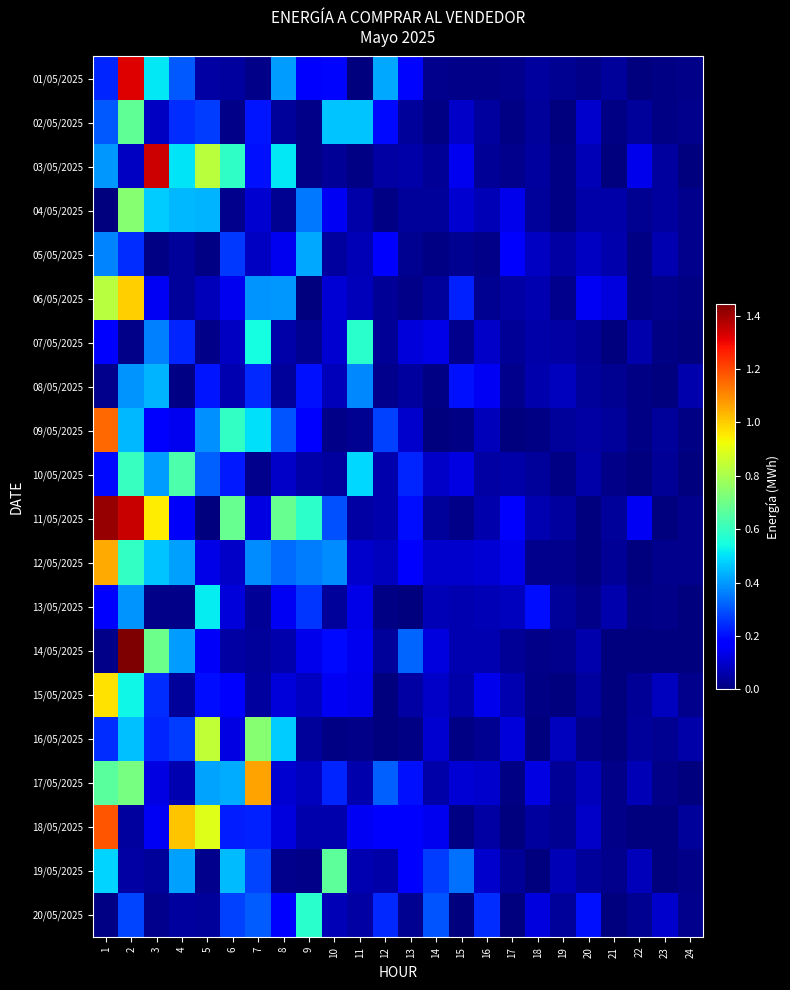

Reading right to left, list all the values displayed in this chart.

01/05/2025: 24=0.0	23=0.0	22=0.0	21=0.0	20=0.0	19=0.0	18=0.0	17=0.0	16=0.0	15=0.0	14=0.0	13=0.2	12=0.4	11=0.0	10=0.2	9=0.2	8=0.4	7=0.0	6=0.0	5=0.1	4=0.3	3=0.5	2=1.3	1=0.2
02/05/2025: 24=0.0	23=0.0	22=0.0	21=0.0	20=0.1	19=0.0	18=0.0	17=0.0	16=0.0	15=0.1	14=0.0	13=0.0	12=0.2	11=0.5	10=0.5	9=0.0	8=0.0	7=0.2	6=0.0	5=0.3	4=0.2	3=0.1	2=0.7	1=0.3
03/05/2025: 24=0.0	23=0.0	22=0.1	21=0.0	20=0.1	19=0.0	18=0.0	17=0.0	16=0.0	15=0.1	14=0.0	13=0.1	12=0.0	11=0.0	10=0.0	9=0.0	8=0.5	7=0.2	6=0.6	5=0.8	4=0.5	3=1.3	2=0.1	1=0.4
04/05/2025: 24=0.0	23=0.0	22=0.0	21=0.1	20=0.1	19=0.0	18=0.0	17=0.1	16=0.1	15=0.1	14=0.0	13=0.0	12=0.0	11=0.1	10=0.2	9=0.4	8=0.0	7=0.1	6=0.0	5=0.4	4=0.4	3=0.5	2=0.7	1=0.0
05/05/2025: 24=0.0	23=0.1	22=0.0	21=0.1	20=0.1	19=0.0	18=0.1	17=0.2	16=0.0	15=0.0	14=0.0	13=0.0	12=0.2	11=0.1	10=0.0	9=0.4	8=0.1	7=0.1	6=0.3	5=0.0	4=0.0	3=0.0	2=0.2	1=0.4
06/05/2025: 24=0.0	23=0.0	22=0.0	21=0.1	20=0.1	19=0.0	18=0.1	17=0.0	16=0.0	15=0.2	14=0.0	13=0.0	12=0.0	11=0.1	10=0.1	9=0.0	8=0.4	7=0.4	6=0.1	5=0.1	4=0.0	3=0.1	2=1.0	1=0.8
07/05/2025: 24=0.0	23=0.0	22=0.1	21=0.0	20=0.0	19=0.0	18=0.1	17=0.0	16=0.1	15=0.0	14=0.1	13=0.1	12=0.0	11=0.6	10=0.1	9=0.0	8=0.1	7=0.5	6=0.1	5=0.0	4=0.2	3=0.4	2=0.0	1=0.2
08/05/2025: 24=0.1	23=0.0	22=0.0	21=0.0	20=0.0	19=0.1	18=0.1	17=0.0	16=0.1	15=0.2	14=0.0	13=0.0	12=0.0	11=0.4	10=0.1	9=0.2	8=0.0	7=0.2	6=0.1	5=0.2	4=0.0	3=0.4	2=0.4	1=0.0
09/05/2025: 24=0.0	23=0.0	22=0.0	21=0.0	20=0.0	19=0.0	18=0.0	17=0.0	16=0.1	15=0.0	14=0.0	13=0.1	12=0.3	11=0.0	10=0.0	9=0.2	8=0.3	7=0.5	6=0.6	5=0.4	4=0.1	3=0.2	2=0.4	1=1.2
10/05/2025: 24=0.0	23=0.0	22=0.0	21=0.0	20=0.1	19=0.0	18=0.0	17=0.1	16=0.0	15=0.1	14=0.1	13=0.2	12=0.1	11=0.5	10=0.0	9=0.1	8=0.1	7=0.0	6=0.2	5=0.3	4=0.6	3=0.4	2=0.6	1=0.2
11/05/2025: 24=0.0	23=0.0	22=0.1	21=0.0	20=0.0	19=0.0	18=0.1	17=0.2	16=0.1	15=0.0	14=0.0	13=0.2	12=0.1	11=0.0	10=0.3	9=0.6	8=0.7	7=0.1	6=0.7	5=0.0	4=0.2	3=0.9	2=1.4	1=1.4
12/05/2025: 24=0.0	23=0.0	22=0.0	21=0.0	20=0.0	19=0.0	18=0.0	17=0.1	16=0.1	15=0.1	14=0.1	13=0.2	12=0.1	11=0.1	10=0.4	9=0.4	8=0.3	7=0.4	6=0.1	5=0.1	4=0.4	3=0.5	2=0.6	1=1.0
13/05/2025: 24=0.0	23=0.0	22=0.0	21=0.1	20=0.0	19=0.0	18=0.2	17=0.1	16=0.1	15=0.1	14=0.1	13=0.0	12=0.0	11=0.1	10=0.0	9=0.3	8=0.1	7=0.0	6=0.1	5=0.5	4=0.0	3=0.0	2=0.4	1=0.2
14/05/2025: 24=0.0	23=0.0	22=0.0	21=0.0	20=0.1	19=0.0	18=0.0	17=0.0	16=0.1	15=0.1	14=0.1	13=0.3	12=0.0	11=0.1	10=0.2	9=0.1	8=0.1	7=0.0	6=0.0	5=0.2	4=0.4	3=0.7	2=1.4	1=0.0
15/05/2025: 24=0.0	23=0.1	22=0.0	21=0.0	20=0.0	19=0.0	18=0.0	17=0.1	16=0.1	15=0.1	14=0.1	13=0.0	12=0.0	11=0.1	10=0.1	9=0.1	8=0.1	7=0.0	6=0.2	5=0.2	4=0.0	3=0.2	2=0.5	1=1.0
16/05/2025: 24=0.1	23=0.0	22=0.0	21=0.0	20=0.0	19=0.1	18=0.0	17=0.1	16=0.0	15=0.0	14=0.1	13=0.0	12=0.0	11=0.0	10=0.0	9=0.0	8=0.5	7=0.7	6=0.1	5=0.8	4=0.3	3=0.2	2=0.5	1=0.2
17/05/2025: 24=0.0	23=0.0	22=0.1	21=0.0	20=0.1	19=0.0	18=0.1	17=0.0	16=0.1	15=0.1	14=0.1	13=0.2	12=0.3	11=0.1	10=0.2	9=0.1	8=0.1	7=1.1	6=0.4	5=0.4	4=0.1	3=0.1	2=0.7	1=0.7
18/05/2025: 24=0.0	23=0.0	22=0.0	21=0.0	20=0.1	19=0.0	18=0.0	17=0.0	16=0.0	15=0.0	14=0.1	13=0.2	12=0.2	11=0.2	10=0.1	9=0.1	8=0.1	7=0.2	6=0.2	5=0.9	4=1.0	3=0.1	2=0.0	1=1.2
19/05/2025: 24=0.0	23=0.0	22=0.1	21=0.0	20=0.0	19=0.1	18=0.0	17=0.0	16=0.1	15=0.3	14=0.3	13=0.2	12=0.1	11=0.1	10=0.7	9=0.0	8=0.0	7=0.3	6=0.4	5=0.0	4=0.4	3=0.0	2=0.0	1=0.5
20/05/2025: 24=0.0	23=0.1	22=0.0	21=0.0	20=0.2	19=0.0	18=0.1	17=0.0	16=0.2	15=0.0	14=0.3	13=0.0	12=0.2	11=0.0	10=0.1	9=0.6	8=0.2	7=0.3	6=0.3	5=0.0	4=0.0	3=0.0	2=0.3	1=0.0